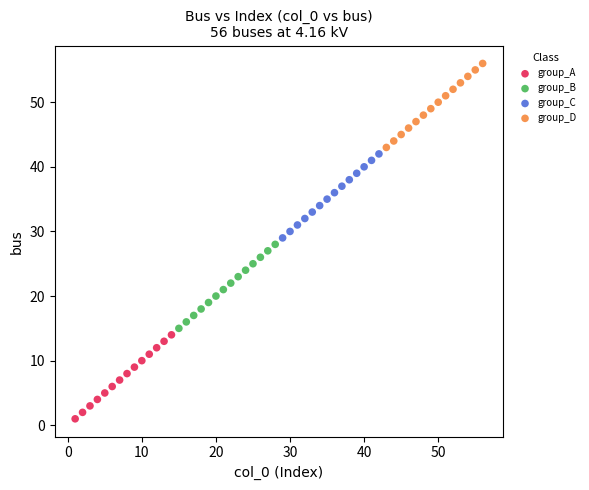

Which series contains the lowest Y value?

group_A